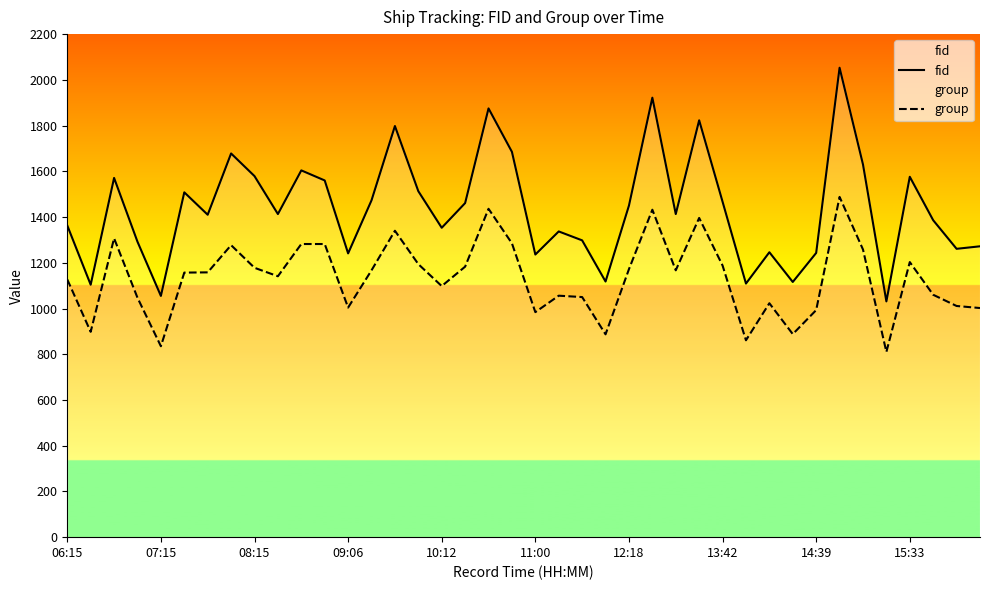

What is the sum of all group values?

45325